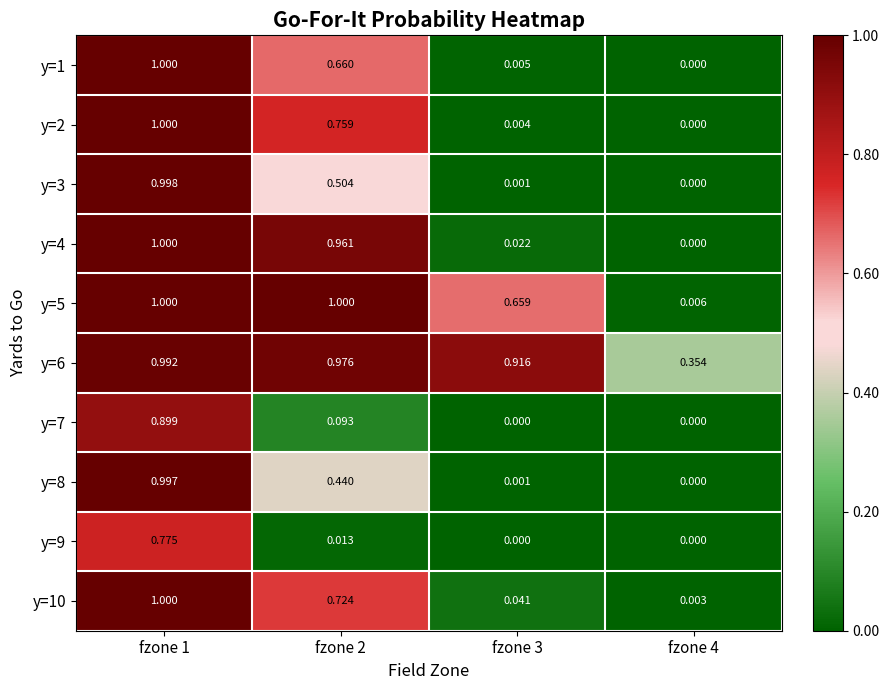

Is the value of y=6 at fzone 4 greater than the value of y=3 at fzone 2?

No